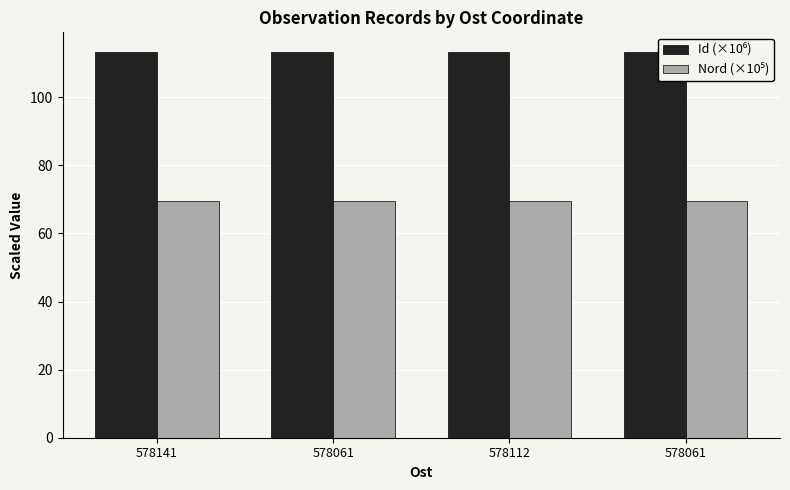

How many data points does each series have?

4